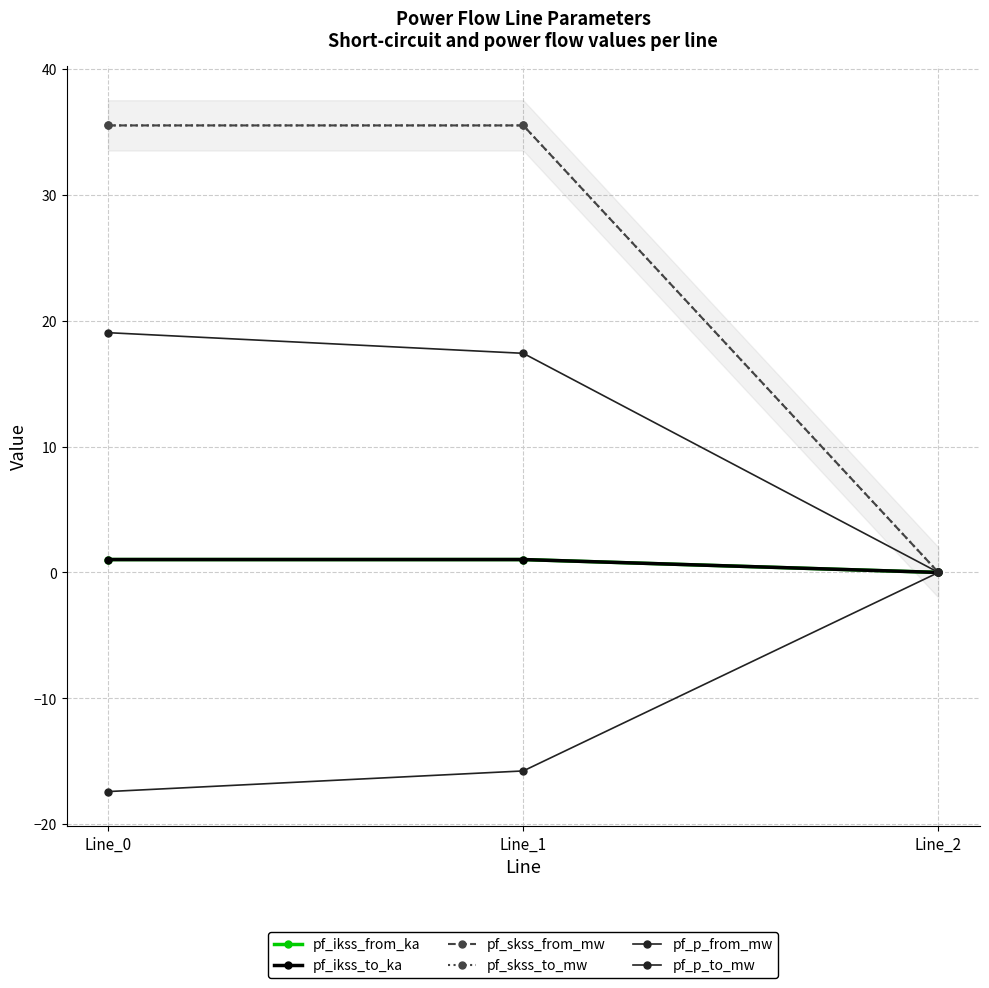

Rank the series at Line_1 from highest to lowest value.

pf_skss_from_mw, pf_skss_to_mw, pf_p_from_mw, pf_ikss_from_ka, pf_ikss_to_ka, pf_p_to_mw